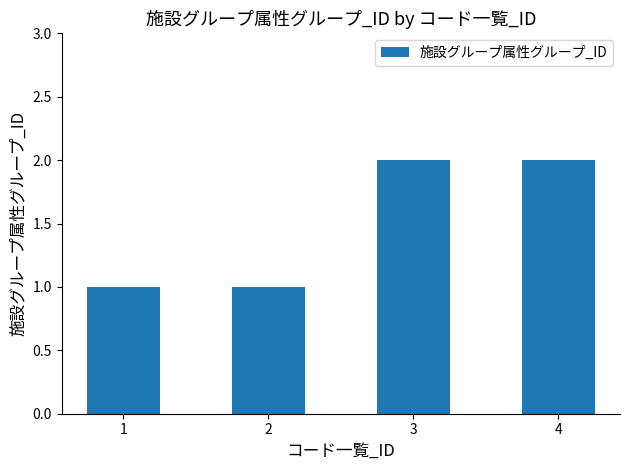

Is it true that the value at 2 is 1?

True